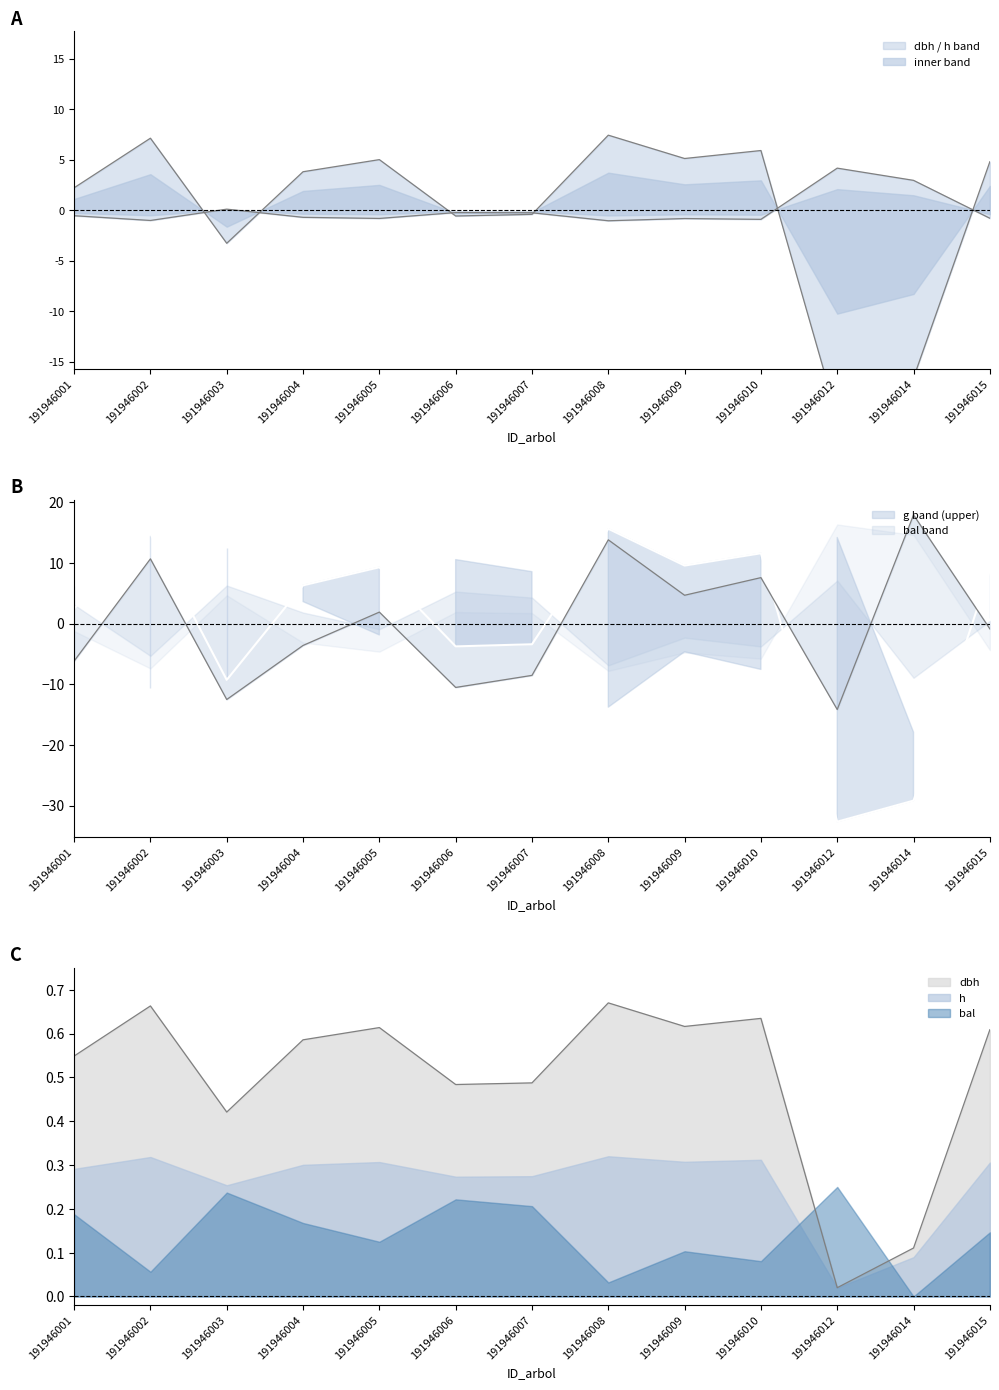

True or false: dbh and g cross at least once.

True